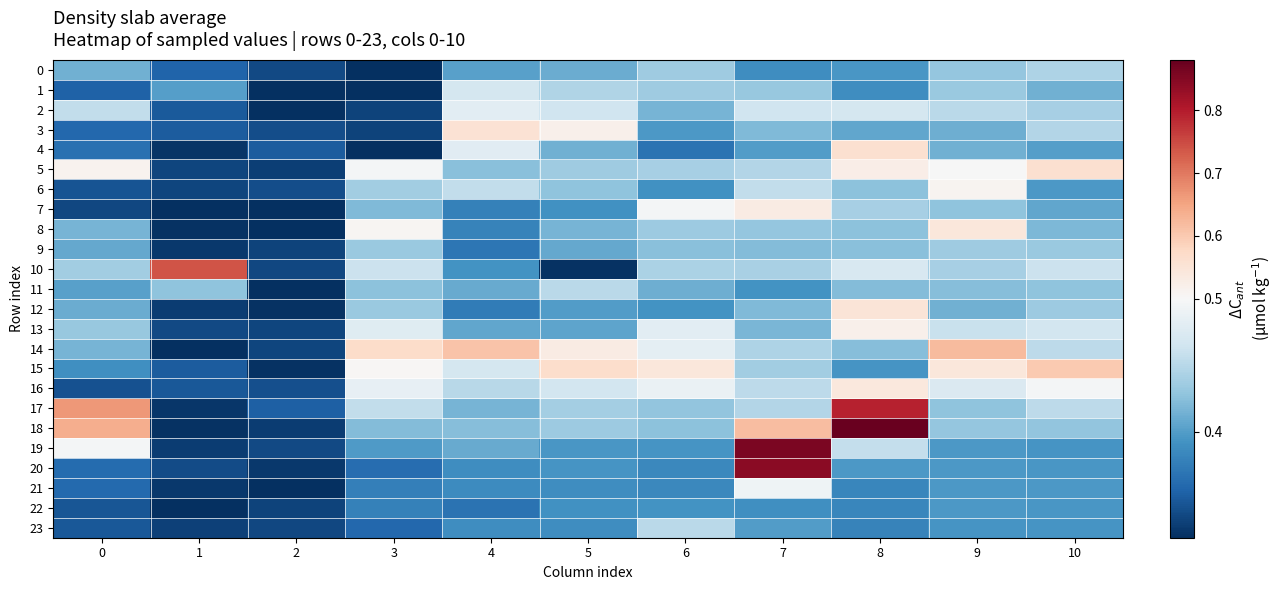

Reading left to right, what are all the values shown in this chart?

0: 0=0.4	1=0.4	2=0.3	3=0.3	4=0.4	5=0.4	6=0.4	7=0.4	8=0.4	9=0.4	10=0.4
1: 0=0.4	1=0.4	2=0.3	3=0.3	4=0.5	5=0.4	6=0.4	7=0.4	8=0.4	9=0.4	10=0.4
2: 0=0.5	1=0.3	2=0.3	3=0.3	4=0.5	5=0.5	6=0.4	7=0.5	8=0.5	9=0.5	10=0.4
3: 0=0.4	1=0.3	2=0.3	3=0.3	4=0.6	5=0.5	6=0.4	7=0.4	8=0.4	9=0.4	10=0.4
4: 0=0.4	1=0.3	2=0.4	3=0.3	4=0.5	5=0.4	6=0.4	7=0.4	8=0.6	9=0.4	10=0.4
5: 0=0.5	1=0.3	2=0.3	3=0.5	4=0.4	5=0.4	6=0.4	7=0.4	8=0.5	9=0.5	10=0.6
6: 0=0.3	1=0.3	2=0.3	3=0.4	4=0.5	5=0.4	6=0.4	7=0.5	8=0.4	9=0.5	10=0.4
7: 0=0.3	1=0.3	2=0.3	3=0.4	4=0.4	5=0.4	6=0.5	7=0.5	8=0.4	9=0.4	10=0.4
8: 0=0.4	1=0.3	2=0.3	3=0.5	4=0.4	5=0.4	6=0.4	7=0.4	8=0.4	9=0.5	10=0.4
9: 0=0.4	1=0.3	2=0.3	3=0.4	4=0.4	5=0.4	6=0.4	7=0.4	8=0.4	9=0.4	10=0.4
10: 0=0.4	1=0.7	2=0.3	3=0.5	4=0.4	5=0.3	6=0.4	7=0.4	8=0.5	9=0.4	10=0.5
11: 0=0.4	1=0.4	2=0.3	3=0.4	4=0.4	5=0.5	6=0.4	7=0.4	8=0.4	9=0.4	10=0.4
12: 0=0.4	1=0.3	2=0.3	3=0.4	4=0.4	5=0.4	6=0.4	7=0.4	8=0.5	9=0.4	10=0.4
13: 0=0.4	1=0.3	2=0.3	3=0.5	4=0.4	5=0.4	6=0.5	7=0.4	8=0.5	9=0.5	10=0.5
14: 0=0.4	1=0.3	2=0.3	3=0.6	4=0.6	5=0.5	6=0.5	7=0.4	8=0.4	9=0.6	10=0.5
15: 0=0.4	1=0.3	2=0.3	3=0.5	4=0.5	5=0.6	6=0.5	7=0.4	8=0.4	9=0.5	10=0.6
16: 0=0.3	1=0.3	2=0.3	3=0.5	4=0.5	5=0.5	6=0.5	7=0.5	8=0.5	9=0.5	10=0.5
17: 0=0.7	1=0.3	2=0.4	3=0.5	4=0.4	5=0.4	6=0.4	7=0.4	8=0.8	9=0.4	10=0.5
18: 0=0.6	1=0.3	2=0.3	3=0.4	4=0.4	5=0.4	6=0.4	7=0.6	8=0.9	9=0.4	10=0.4
19: 0=0.5	1=0.3	2=0.3	3=0.4	4=0.4	5=0.4	6=0.4	7=0.9	8=0.5	9=0.4	10=0.4
20: 0=0.4	1=0.3	2=0.3	3=0.4	4=0.4	5=0.4	6=0.4	7=0.8	8=0.4	9=0.4	10=0.4
21: 0=0.4	1=0.3	2=0.3	3=0.4	4=0.4	5=0.4	6=0.4	7=0.5	8=0.4	9=0.4	10=0.4
22: 0=0.3	1=0.3	2=0.3	3=0.4	4=0.4	5=0.4	6=0.4	7=0.4	8=0.4	9=0.4	10=0.4
23: 0=0.3	1=0.3	2=0.3	3=0.4	4=0.4	5=0.4	6=0.5	7=0.4	8=0.4	9=0.4	10=0.4